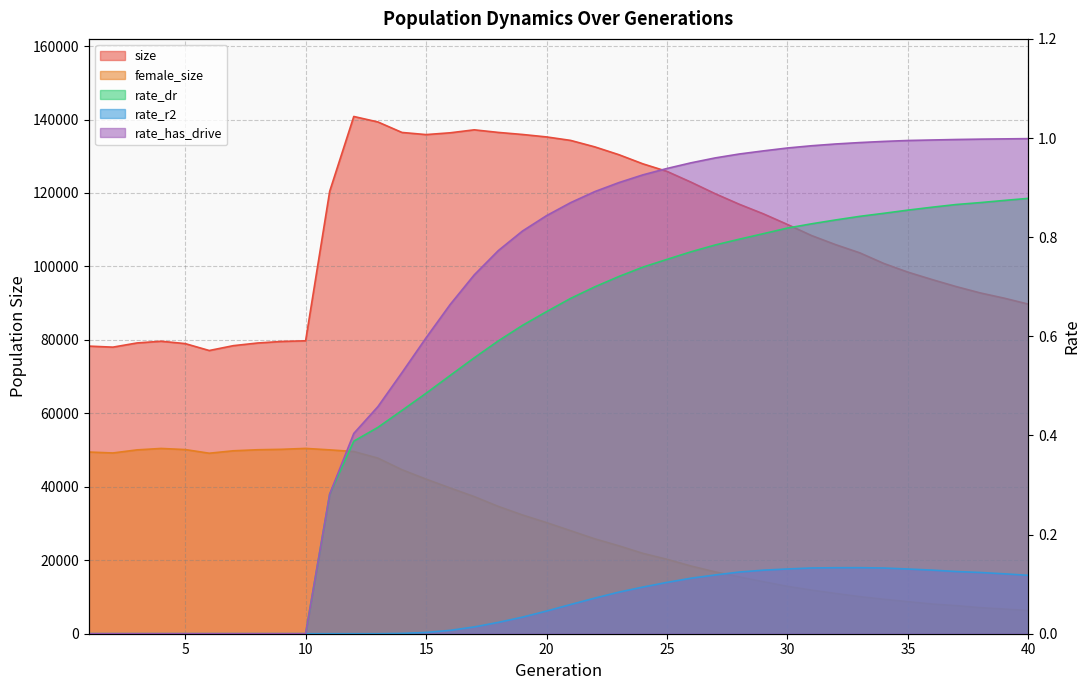

What is the difference between the size values at 19 and 2?

57903.0